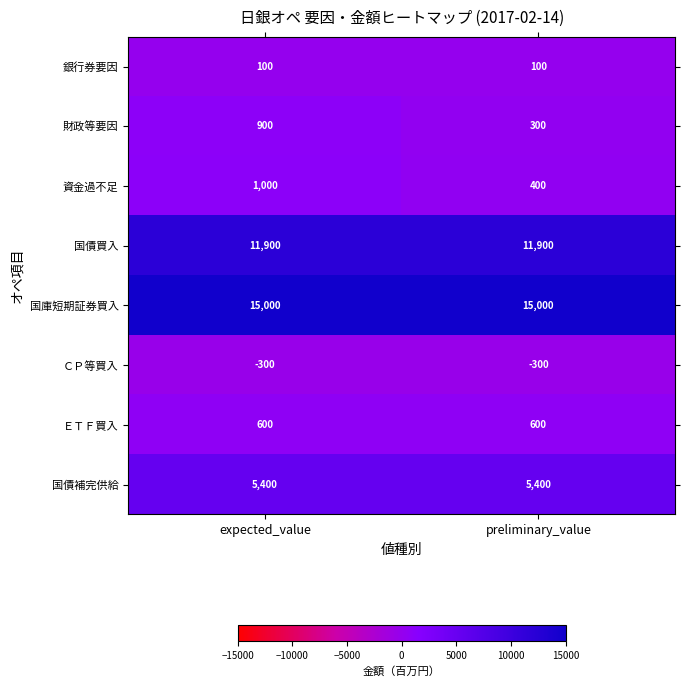

Reading left to right, list all the values displayed in this chart.

銀行券要因: 100	100
財政等要因: 900	300
資金過不足: 1000	400
国債買入: 11900	11900
国庫短期証券買入: 15000	15000
ＣＰ等買入: -300	-300
ＥＴＦ買入: 600	600
国債補完供給: 5400	5400